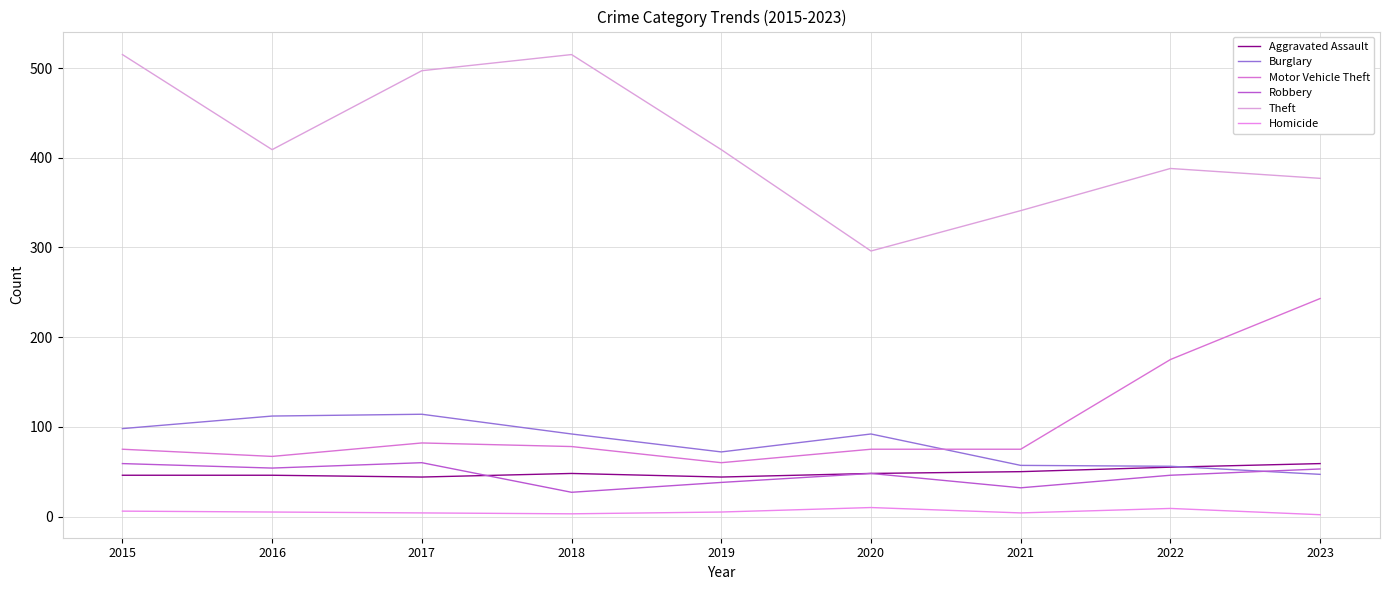

The Motor Vehicle Theft series shows 80 at 2023. True or false?

False